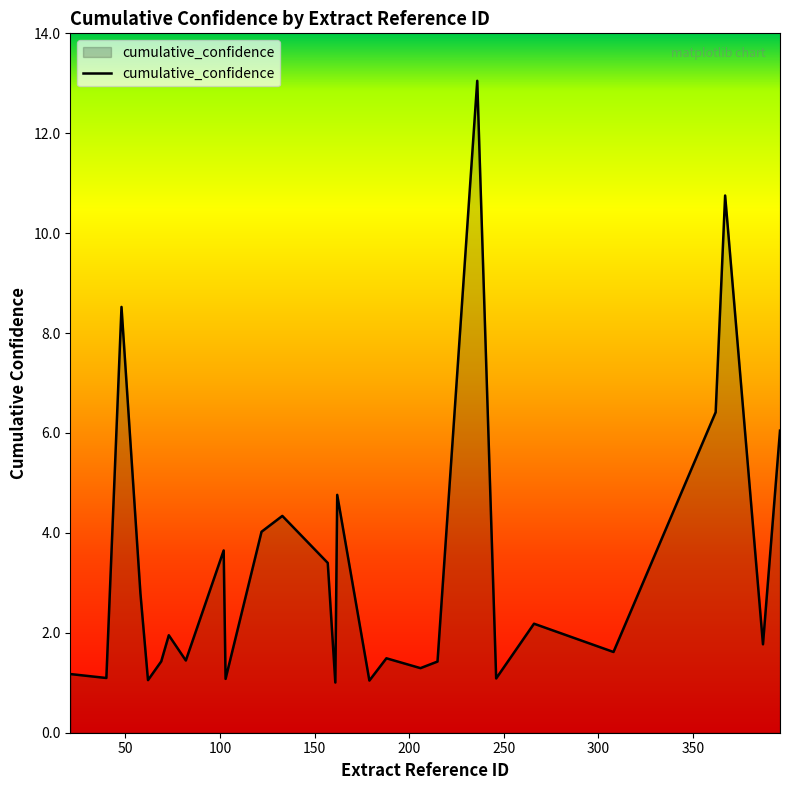

True or false: there are more than 2 points higher than both neighbors.

True